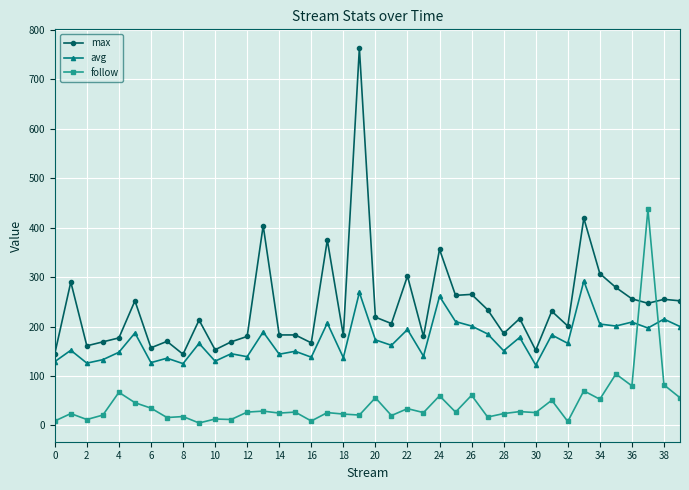

What is the average value of the max series?

242